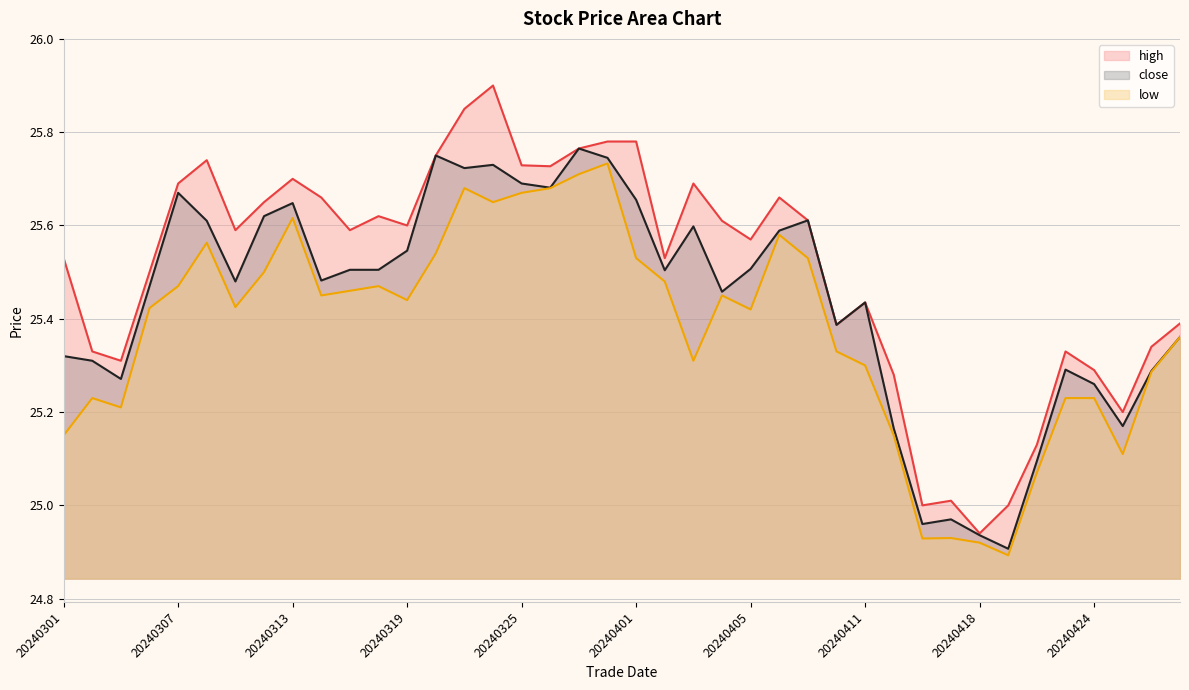

True or false: high and low cross at least once.

False